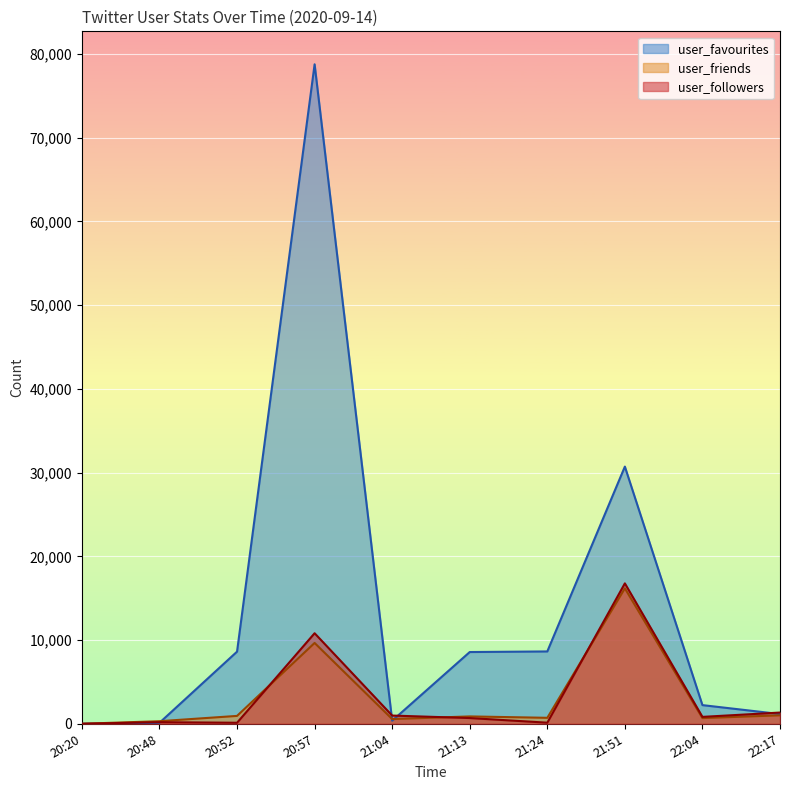

At which category does the chart reach its peak across all series?

20:57